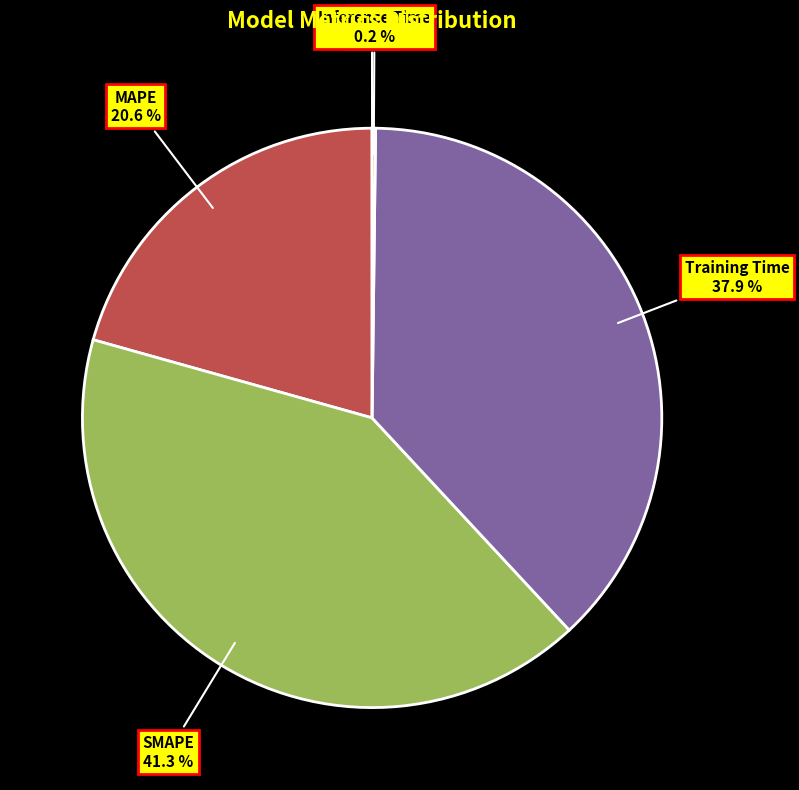

What portion of the pie excludes SMAPE?

58.7%